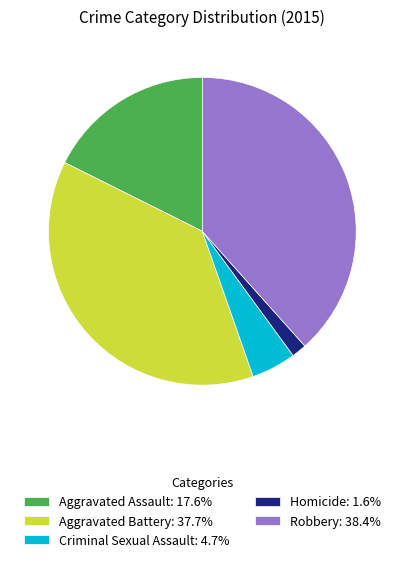

Do Criminal Sexual Assault and Aggravated Assault together represent more than half of the pie?

No